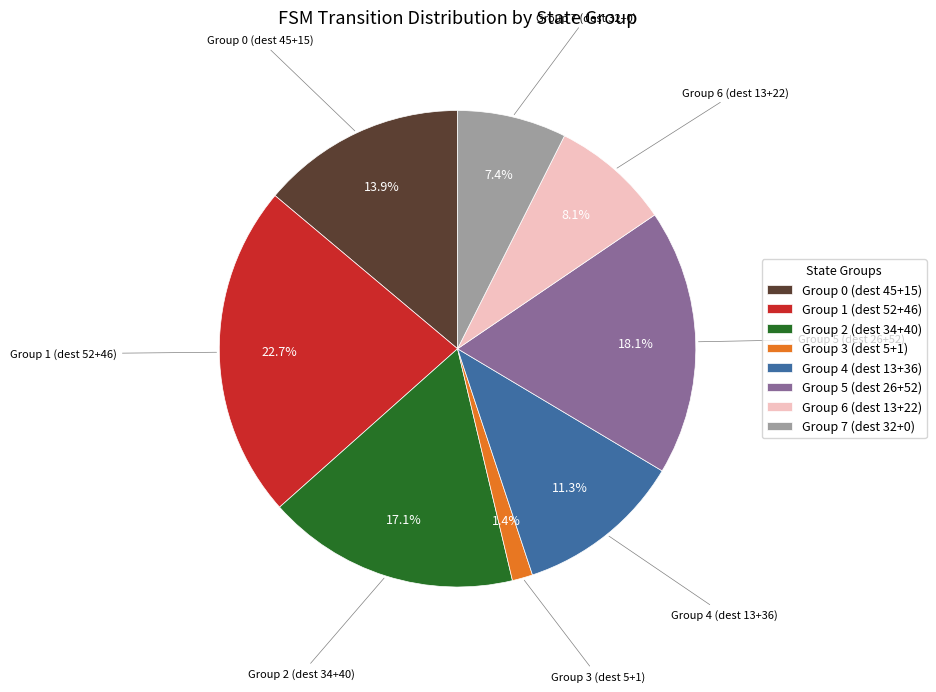

To the nearest percent, what is the average slice percentage?

12%